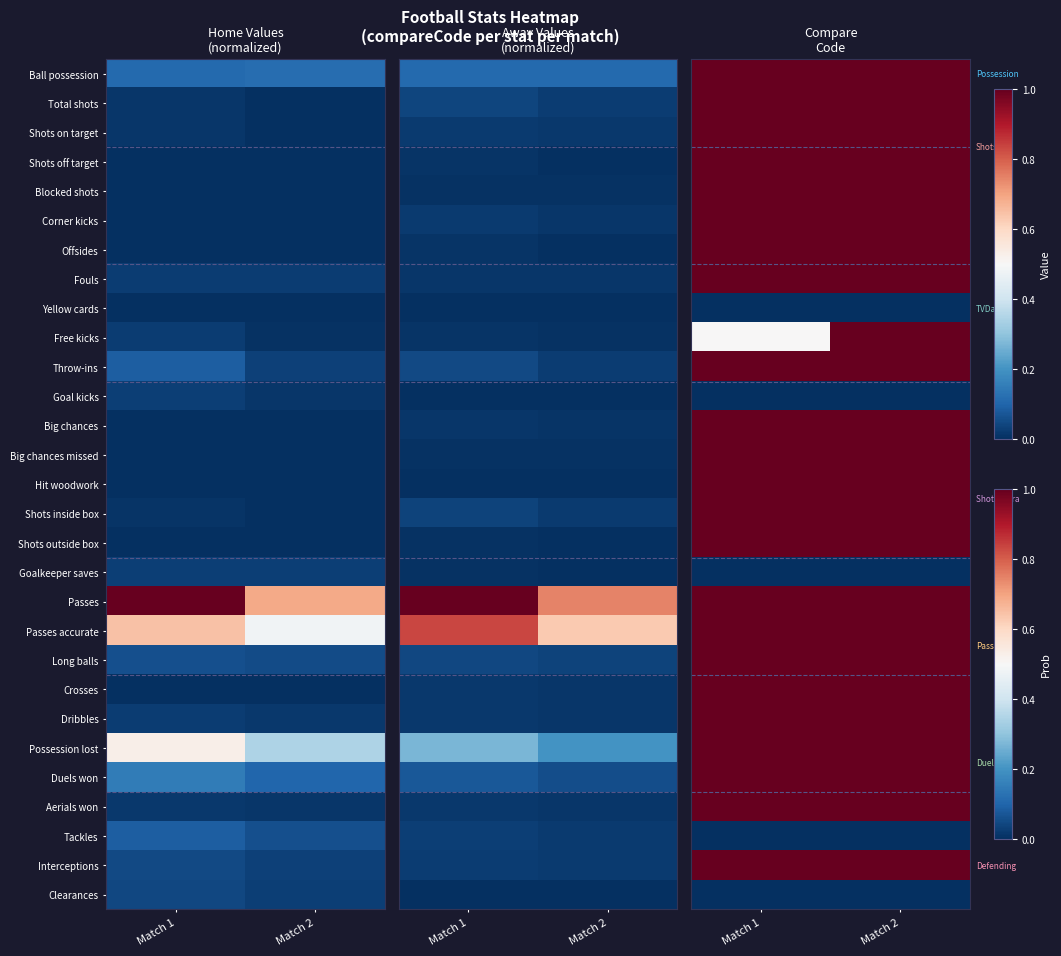

What is the minimum value for Ball possession?

1.0